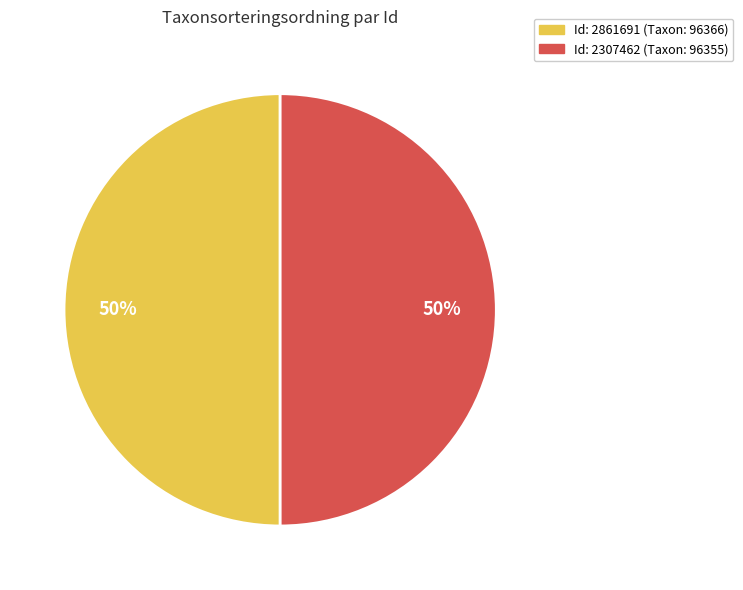

To the nearest percent, what is the average slice percentage?

50%